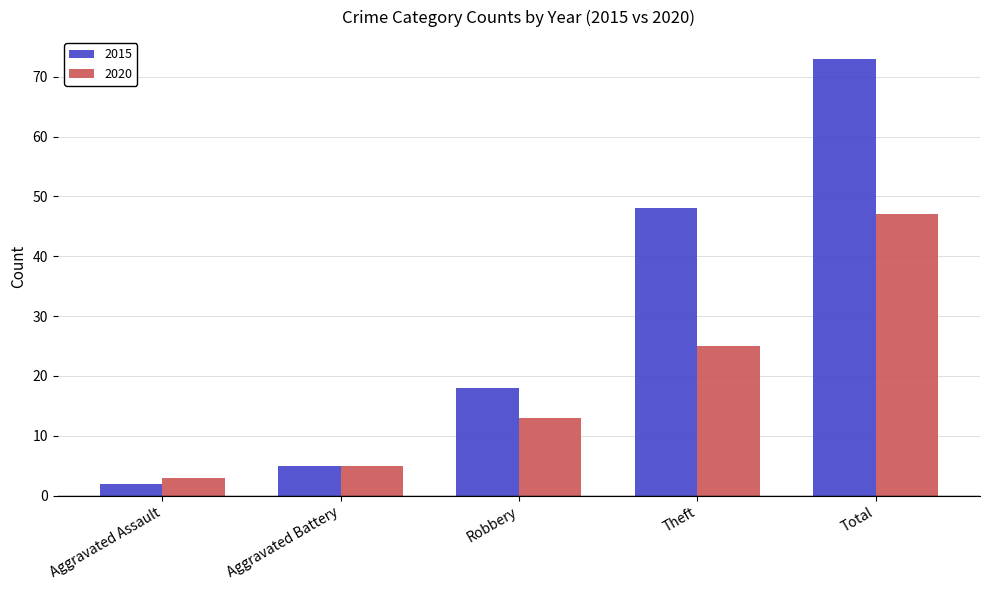

What is the average value of the 2020 series?

19